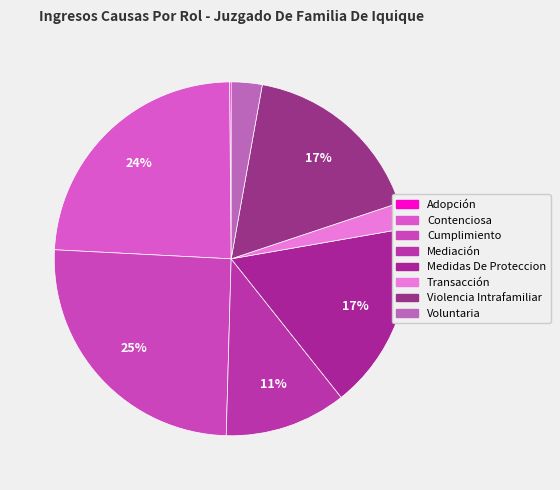

What portion of the pie excludes Mediación?

88.9%